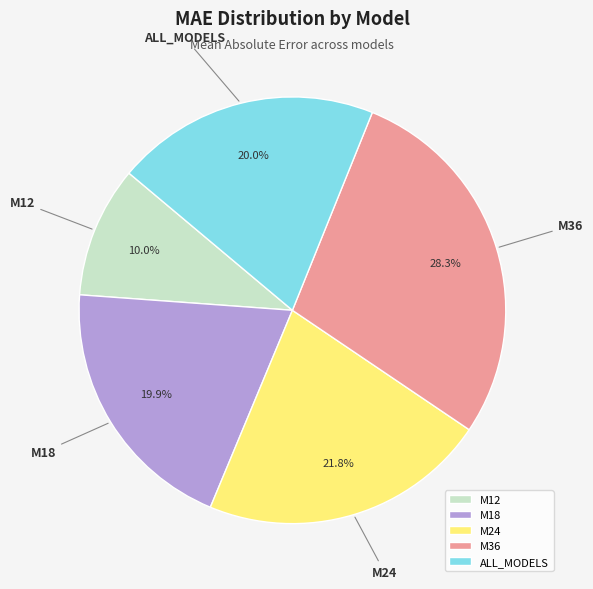

What is the smallest slice in the pie chart?

M12